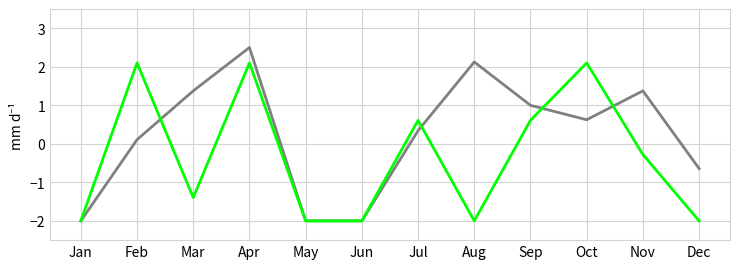

What is the minimum value shown in the chart?

-2.0